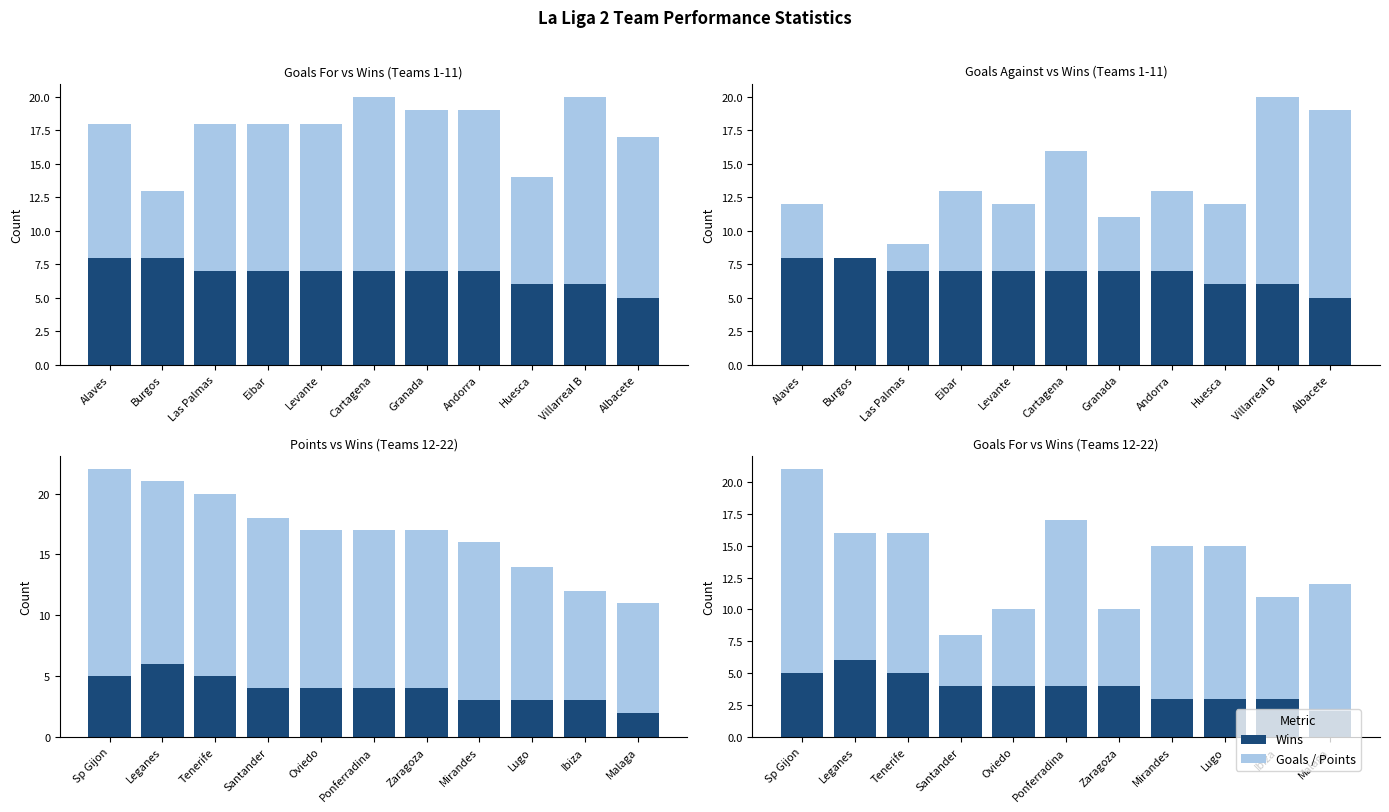

What is the label of the 2nd bar from the left?

Burgos